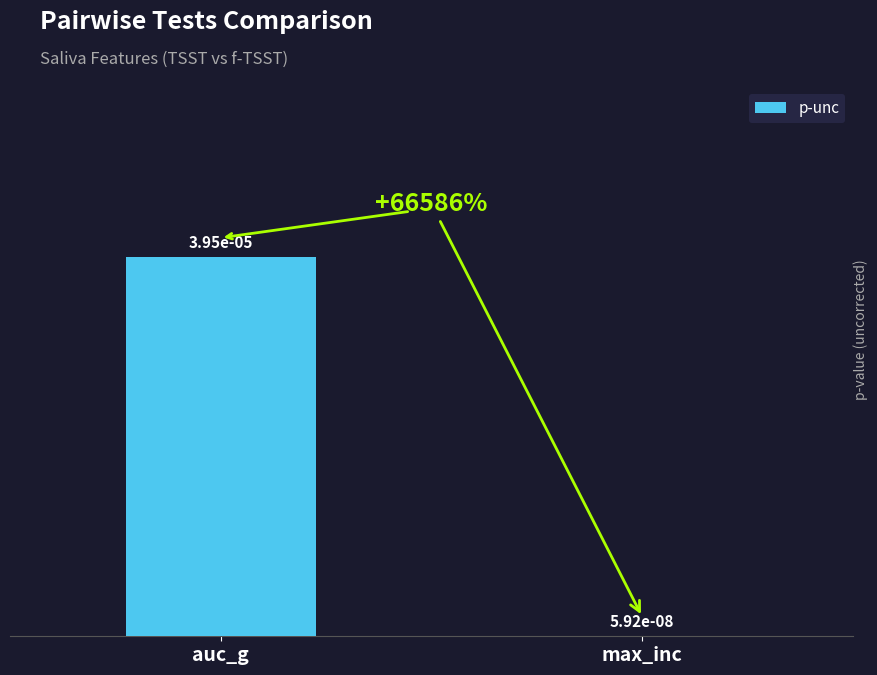

Where is the data nearest to the value 0?

max_inc